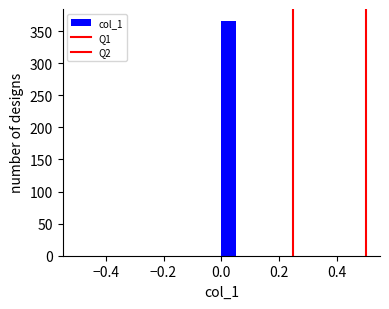

Read against the x-axis, roughly where is the centre of the tallest bar?

0.02